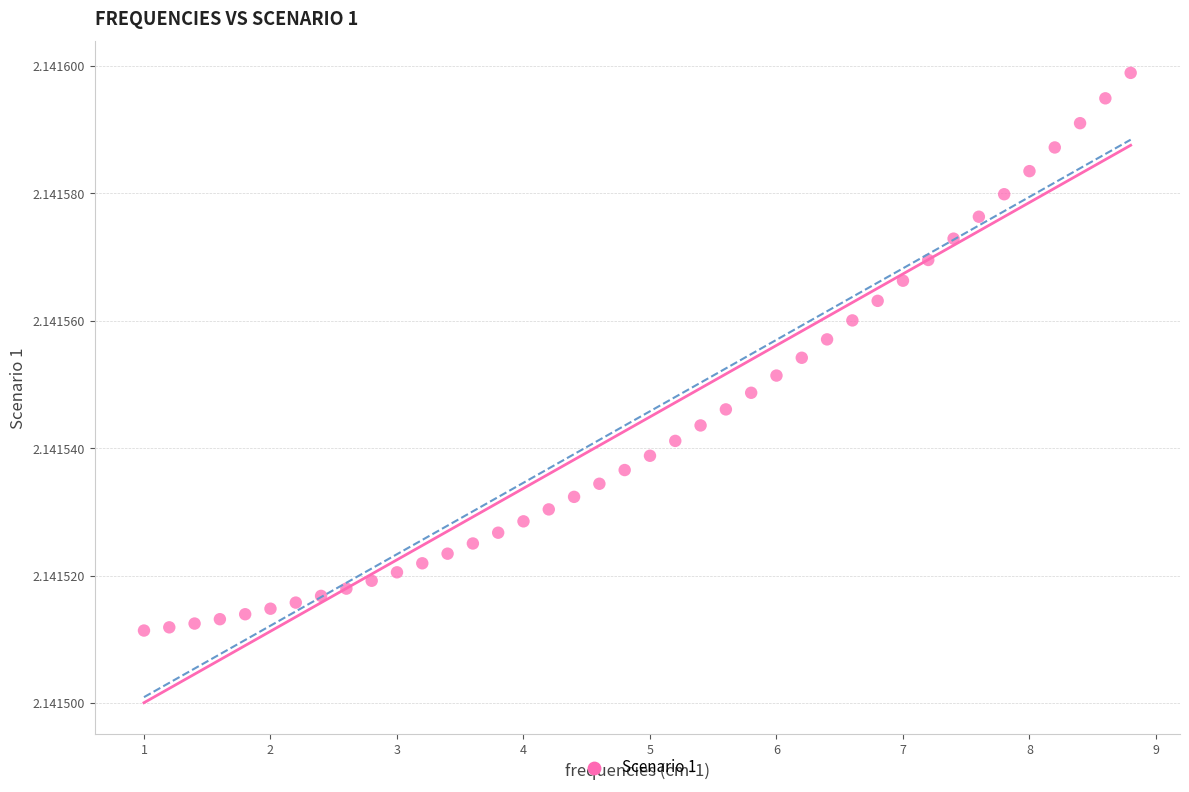

What is the range of X values (max minus min)?

7.8